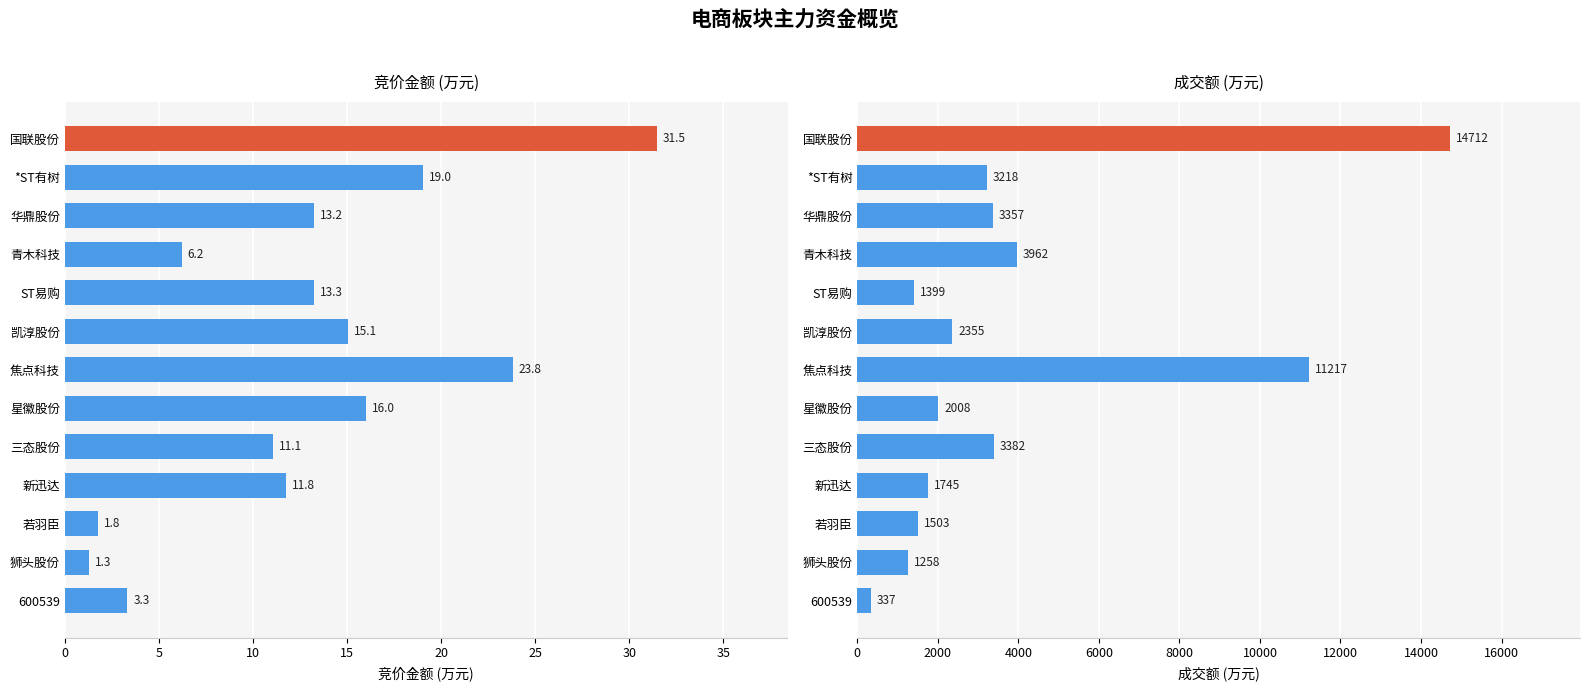

How many values in the 竞价金额 series exceed 13?

7